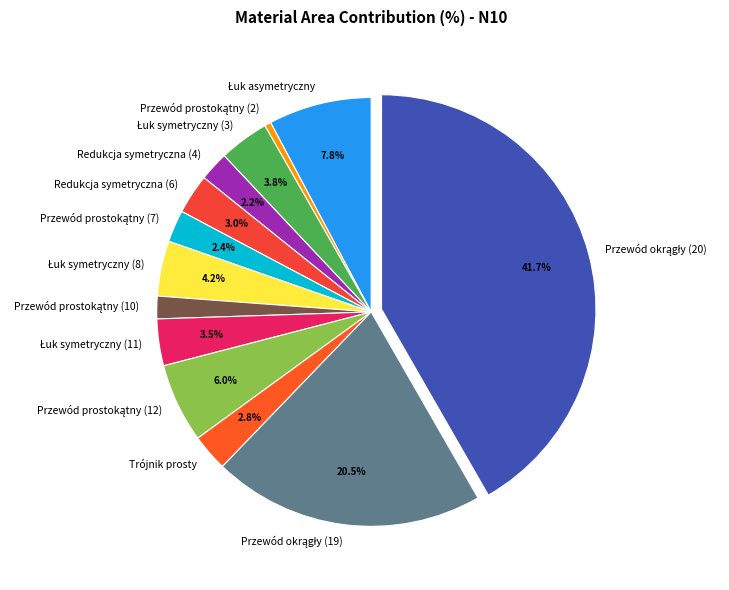

What is the ratio of the value at Redukcja symetryczna (4) to the value at Redukcja symetryczna (6)?

0.7